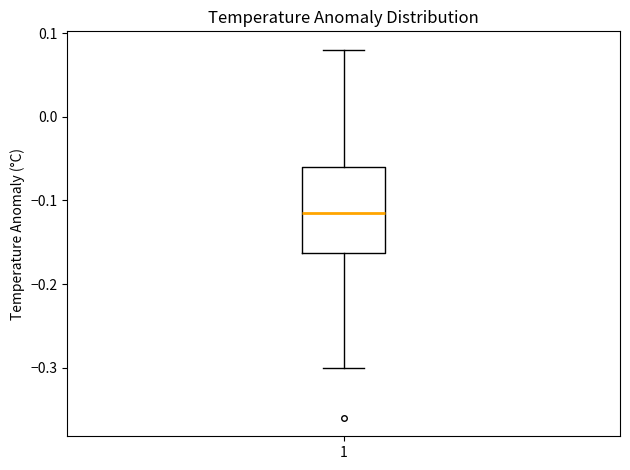

Read this box plot against the y-axis: the position of the median line, the range covered by the box, and the ends of both whiskers. The values are not printed on the chart, so give them approximately, as read against the axis.

median -0.11, box -0.16 to -0.06, whiskers -0.30 to 0.08